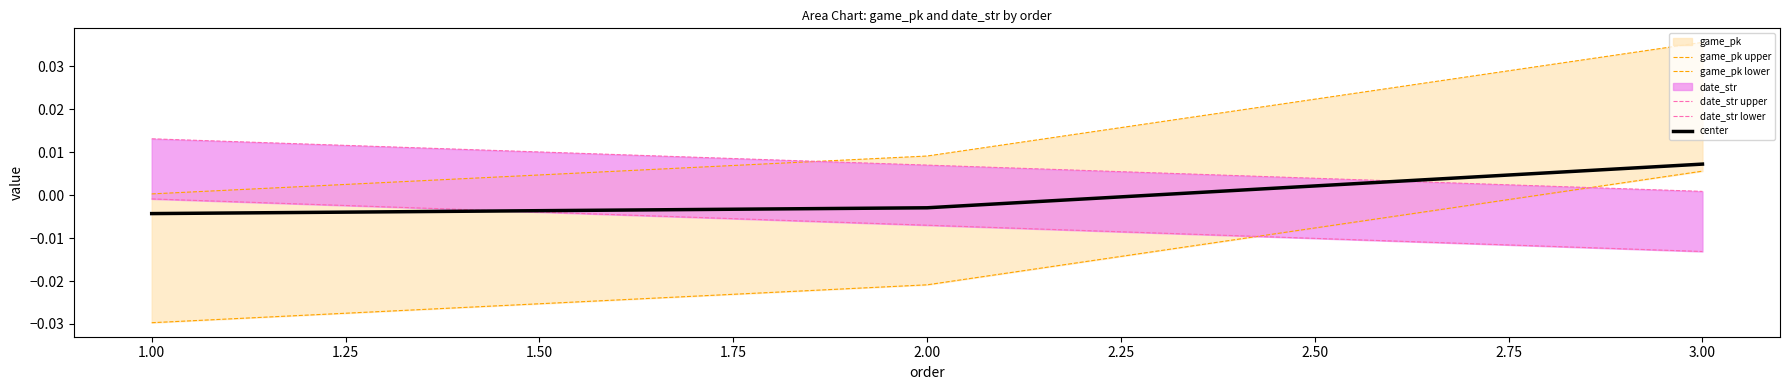

How many lines are shown in the chart?

5